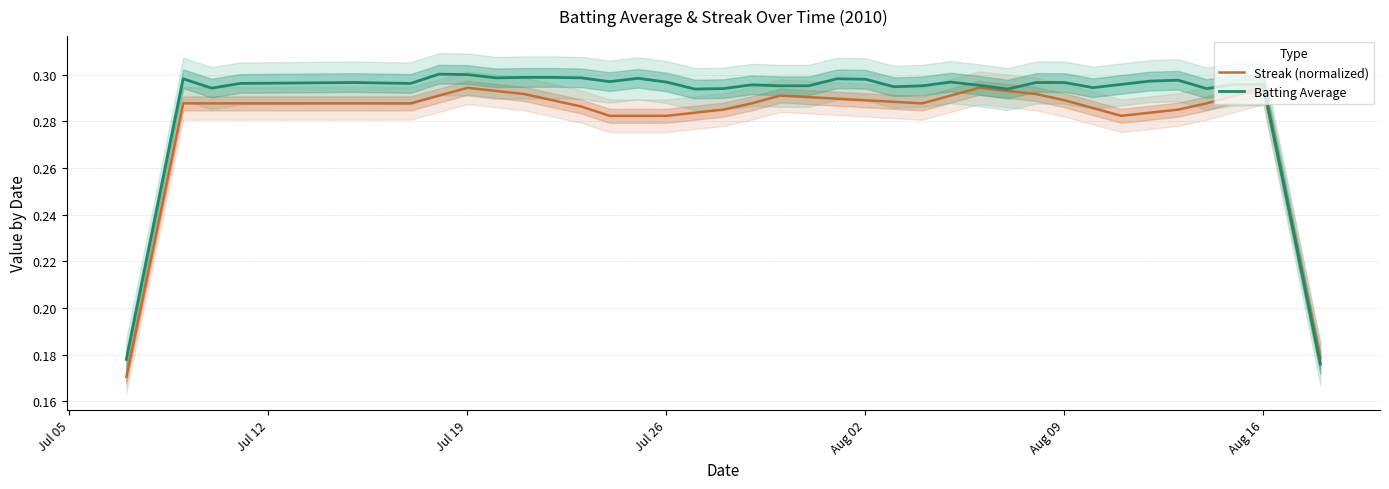

What is the value of the Streak (normalized) point at the 18th from the left?

0.3